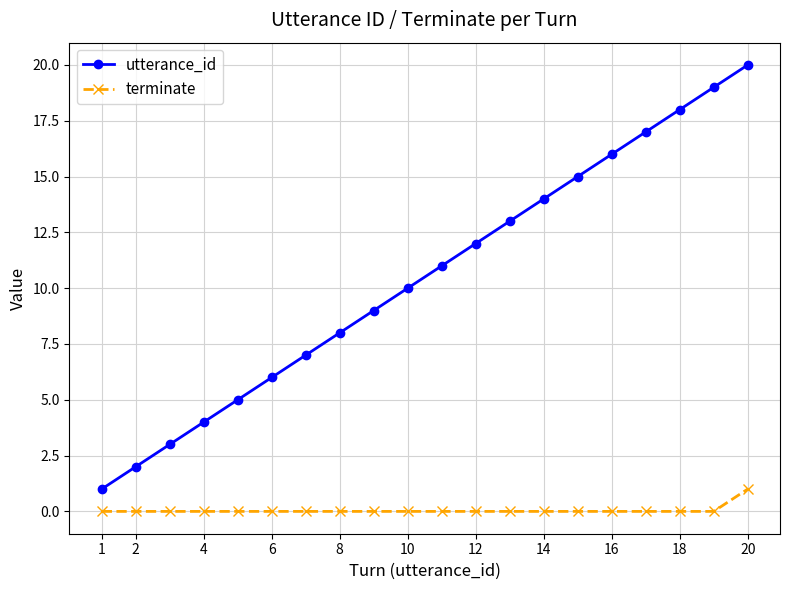

Which series has the widest spread of values?

utterance_id